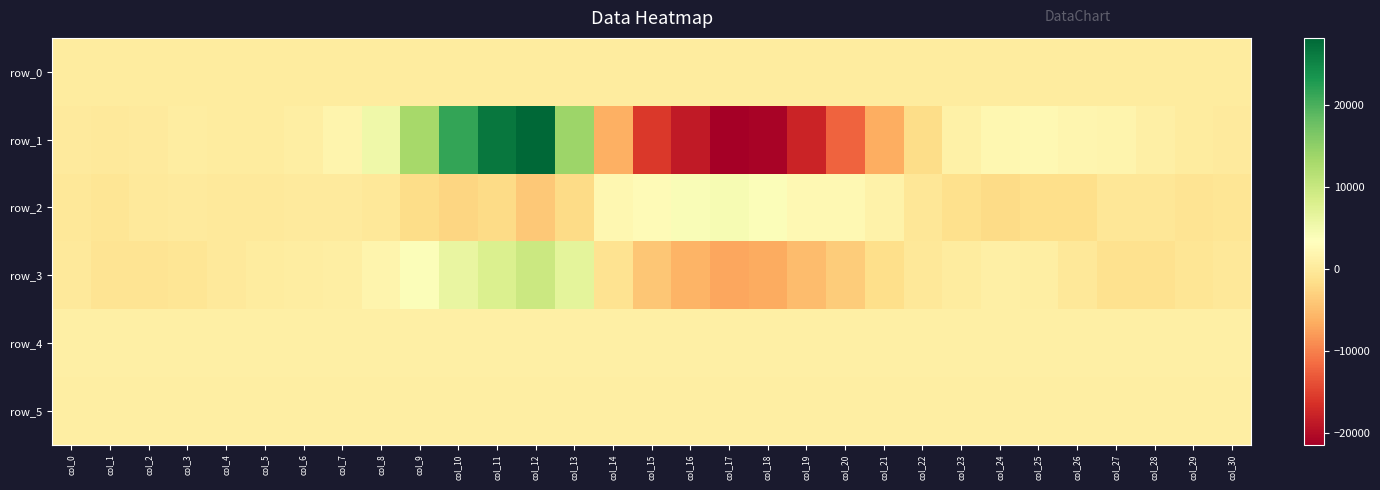

The row_3 series shows 770.0 at col_25. True or false?

True